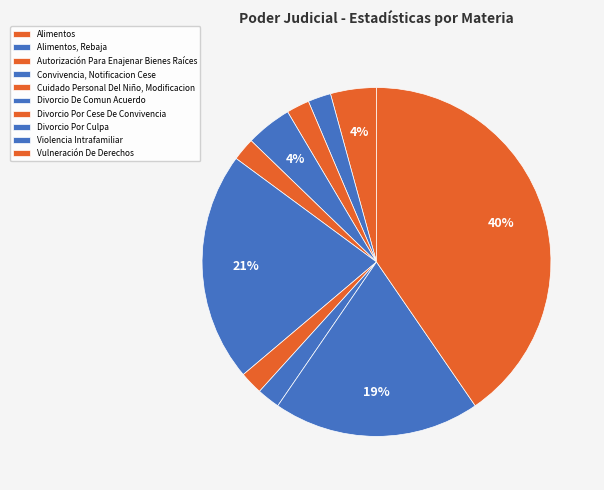

Does any single category account for the majority?

No